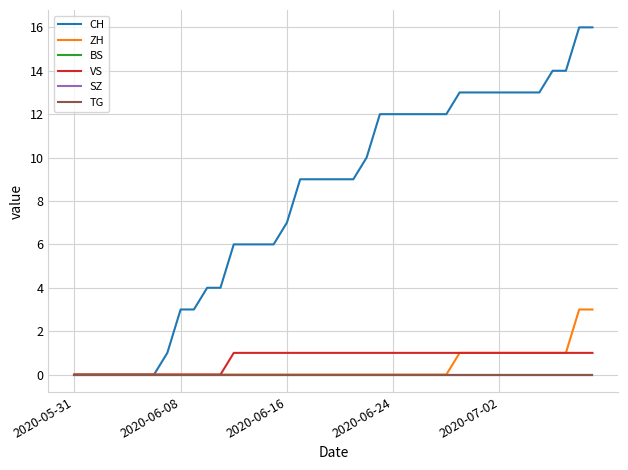

Does the chart display data point markers on the line(s)?

No